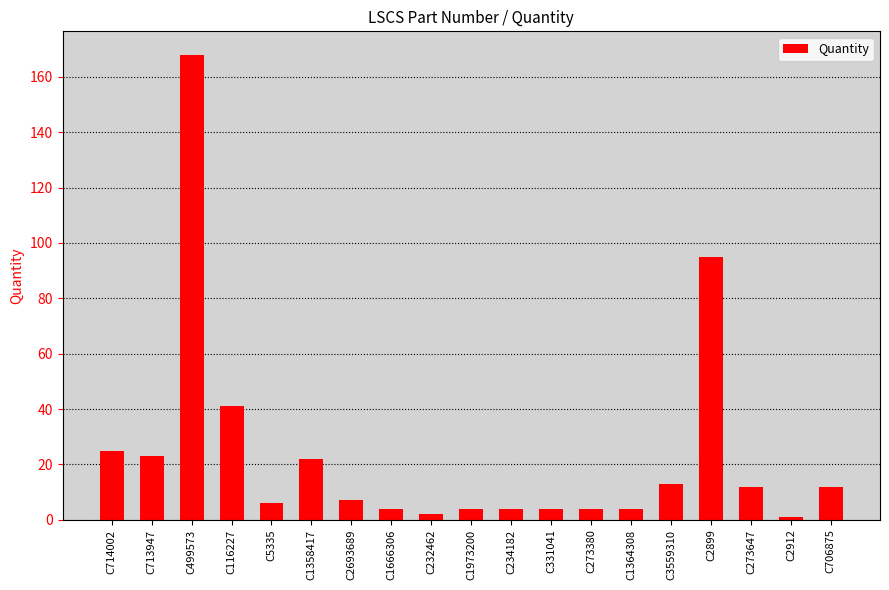

What is the sum of the values at C234182 and C1973200?

8